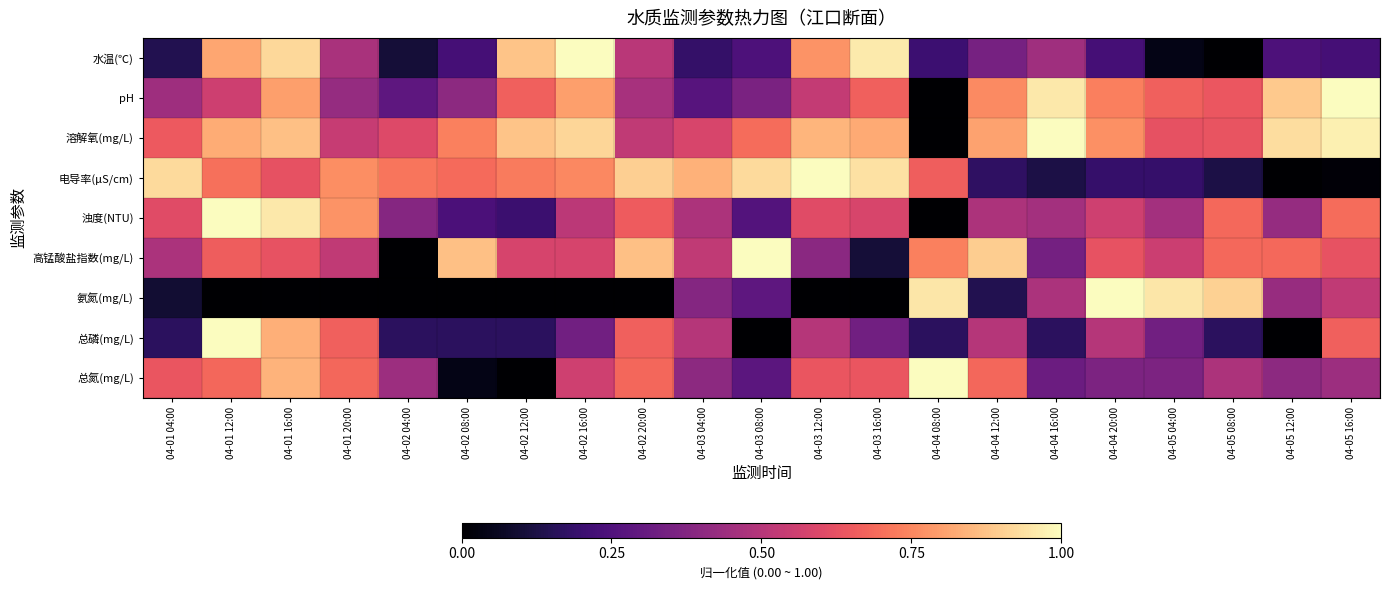

Reading right to left, what are all the values shown in this chart?

水温(℃): 04-05 16:00=0.2	04-05 12:00=0.2	04-05 08:00=0.0	04-05 04:00=0.0	04-04 20:00=0.2	04-04 16:00=0.4	04-04 12:00=0.3	04-04 08:00=0.2	04-03 16:00=1.0	04-03 12:00=0.8	04-03 08:00=0.2	04-03 04:00=0.2	04-02 20:00=0.5	04-02 16:00=1.0	04-02 12:00=0.9	04-02 08:00=0.2	04-02 04:00=0.1	04-01 20:00=0.5	04-01 16:00=0.9	04-01 12:00=0.8	04-01 04:00=0.1
pH: 04-05 16:00=1.0	04-05 12:00=0.9	04-05 08:00=0.6	04-05 04:00=0.7	04-04 20:00=0.7	04-04 16:00=1.0	04-04 12:00=0.8	04-04 08:00=0.0	04-03 16:00=0.7	04-03 12:00=0.5	04-03 08:00=0.4	04-03 04:00=0.3	04-02 20:00=0.5	04-02 16:00=0.8	04-02 12:00=0.7	04-02 08:00=0.4	04-02 04:00=0.3	04-01 20:00=0.4	04-01 16:00=0.8	04-01 12:00=0.6	04-01 04:00=0.4
溶解氧(mg/L): 04-05 16:00=1.0	04-05 12:00=0.9	04-05 08:00=0.6	04-05 04:00=0.6	04-04 20:00=0.8	04-04 16:00=1.0	04-04 12:00=0.8	04-04 08:00=0.0	04-03 16:00=0.8	04-03 12:00=0.8	04-03 08:00=0.7	04-03 04:00=0.6	04-02 20:00=0.5	04-02 16:00=0.9	04-02 12:00=0.9	04-02 08:00=0.7	04-02 04:00=0.6	04-01 20:00=0.5	04-01 16:00=0.9	04-01 12:00=0.8	04-01 04:00=0.7
电导率(μS/cm): 04-05 16:00=0.0	04-05 12:00=0.0	04-05 08:00=0.1	04-05 04:00=0.2	04-04 20:00=0.2	04-04 16:00=0.1	04-04 12:00=0.2	04-04 08:00=0.7	04-03 16:00=0.9	04-03 12:00=1.0	04-03 08:00=0.9	04-03 04:00=0.8	04-02 20:00=0.9	04-02 16:00=0.8	04-02 12:00=0.7	04-02 08:00=0.7	04-02 04:00=0.7	04-01 20:00=0.8	04-01 16:00=0.6	04-01 12:00=0.7	04-01 04:00=0.9
浊度(NTU): 04-05 16:00=0.7	04-05 12:00=0.4	04-05 08:00=0.7	04-05 04:00=0.5	04-04 20:00=0.6	04-04 16:00=0.5	04-04 12:00=0.5	04-04 08:00=0.0	04-03 16:00=0.6	04-03 12:00=0.6	04-03 08:00=0.3	04-03 04:00=0.5	04-02 20:00=0.7	04-02 16:00=0.5	04-02 12:00=0.2	04-02 08:00=0.2	04-02 04:00=0.4	04-01 20:00=0.8	04-01 16:00=1.0	04-01 12:00=1.0	04-01 04:00=0.6
高锰酸盐指数(mg/L): 04-05 16:00=0.6	04-05 12:00=0.7	04-05 08:00=0.7	04-05 04:00=0.6	04-04 20:00=0.6	04-04 16:00=0.3	04-04 12:00=0.9	04-04 08:00=0.7	04-03 16:00=0.1	04-03 12:00=0.4	04-03 08:00=1.0	04-03 04:00=0.5	04-02 20:00=0.9	04-02 16:00=0.6	04-02 12:00=0.6	04-02 08:00=0.9	04-02 04:00=0.0	04-01 20:00=0.5	04-01 16:00=0.6	04-01 12:00=0.7	04-01 04:00=0.5
氨氮(mg/L): 04-05 16:00=0.5	04-05 12:00=0.4	04-05 08:00=0.9	04-05 04:00=1.0	04-04 20:00=1.0	04-04 16:00=0.5	04-04 12:00=0.1	04-04 08:00=1.0	04-03 16:00=0.0	04-03 12:00=0.0	04-03 08:00=0.3	04-03 04:00=0.4	04-02 20:00=0.0	04-02 16:00=0.0	04-02 12:00=0.0	04-02 08:00=0.0	04-02 04:00=0.0	04-01 20:00=0.0	04-01 16:00=0.0	04-01 12:00=0.0	04-01 04:00=0.1
总磷(mg/L): 04-05 16:00=0.7	04-05 12:00=0.0	04-05 08:00=0.2	04-05 04:00=0.3	04-04 20:00=0.5	04-04 16:00=0.2	04-04 12:00=0.5	04-04 08:00=0.2	04-03 16:00=0.3	04-03 12:00=0.5	04-03 08:00=0.0	04-03 04:00=0.5	04-02 20:00=0.7	04-02 16:00=0.3	04-02 12:00=0.2	04-02 08:00=0.2	04-02 04:00=0.2	04-01 20:00=0.7	04-01 16:00=0.8	04-01 12:00=1.0	04-01 04:00=0.2
总氮(mg/L): 04-05 16:00=0.4	04-05 12:00=0.4	04-05 08:00=0.5	04-05 04:00=0.4	04-04 20:00=0.4	04-04 16:00=0.3	04-04 12:00=0.7	04-04 08:00=1.0	04-03 16:00=0.6	04-03 12:00=0.6	04-03 08:00=0.3	04-03 04:00=0.4	04-02 20:00=0.7	04-02 16:00=0.6	04-02 12:00=0.0	04-02 08:00=0.0	04-02 04:00=0.4	04-01 20:00=0.7	04-01 16:00=0.8	04-01 12:00=0.7	04-01 04:00=0.6